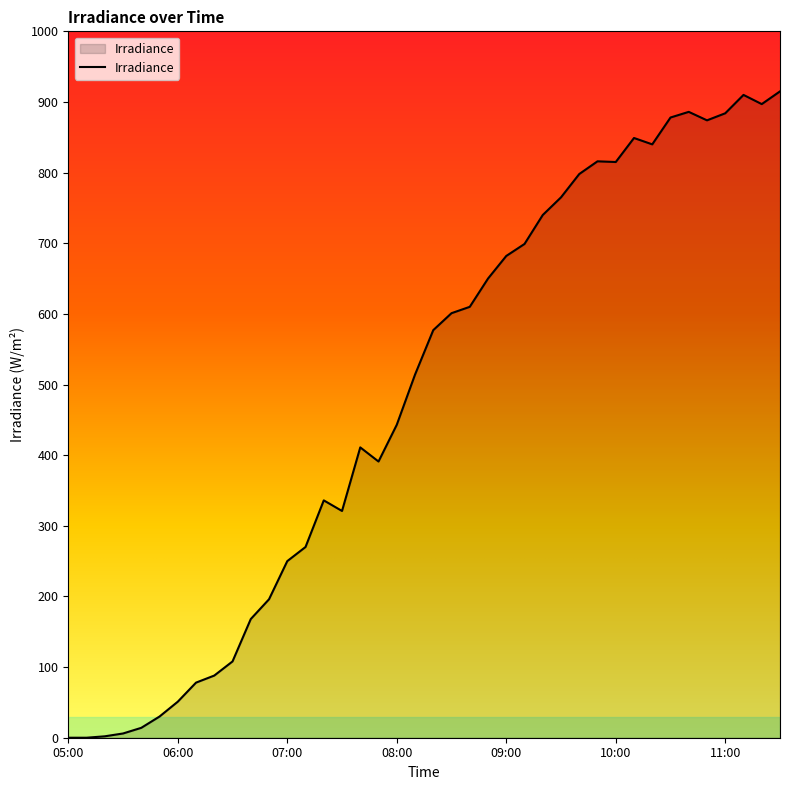

What is the average value?

484